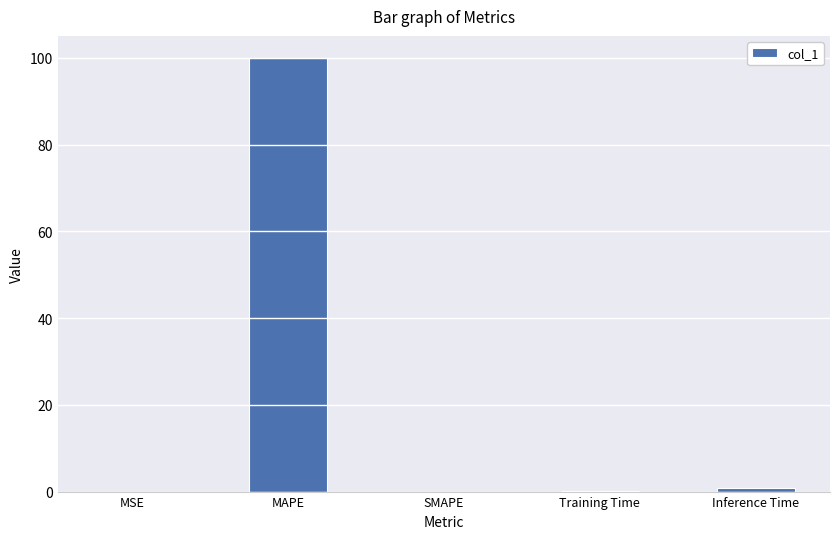

How many categories are shown in the chart?

5